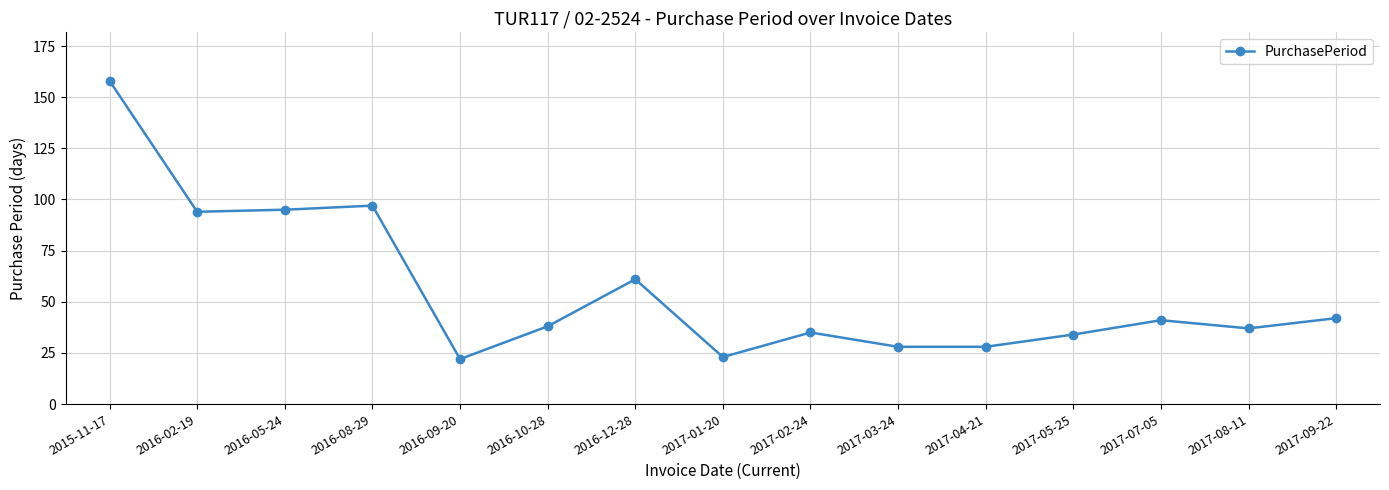

What position from the left is 2016-02-19?

2